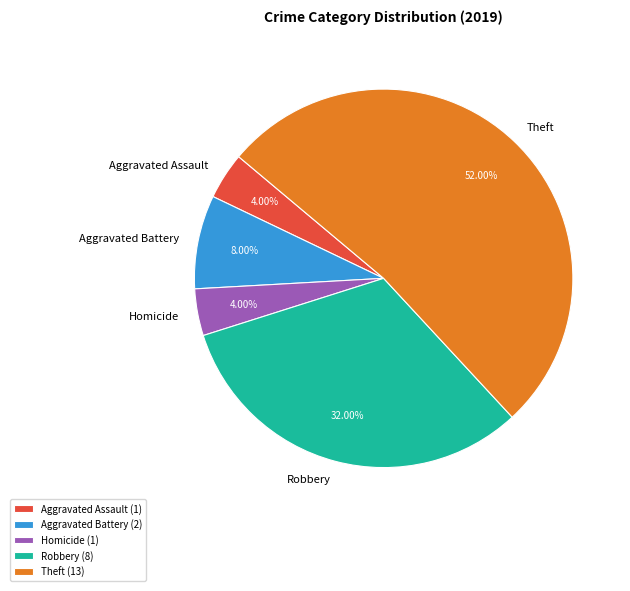

To the nearest percent, what percentage of the pie is Aggravated Assault?

4%